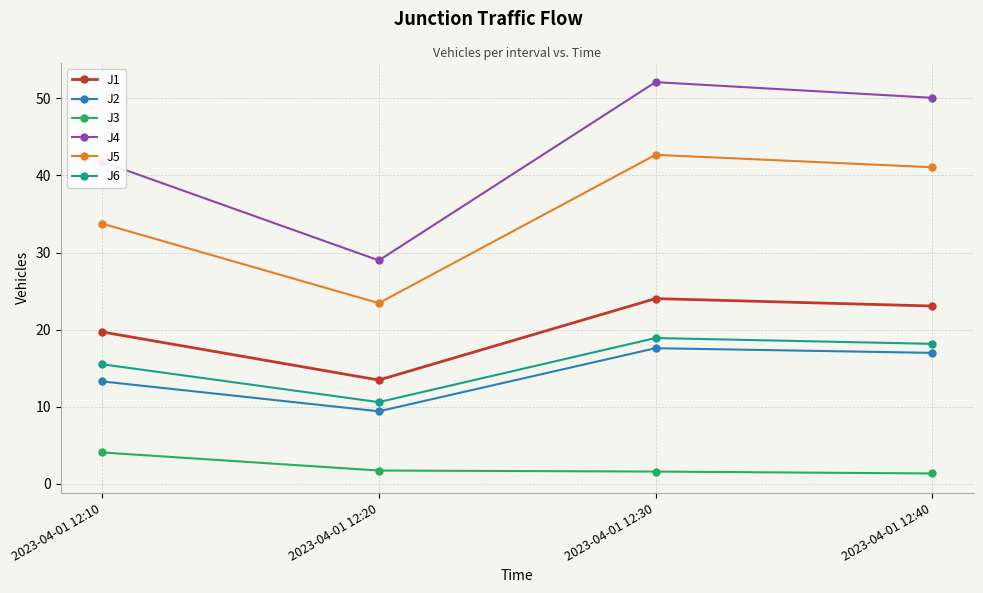

What is the difference between the maximum and minimum values in the J1 series?

10.6